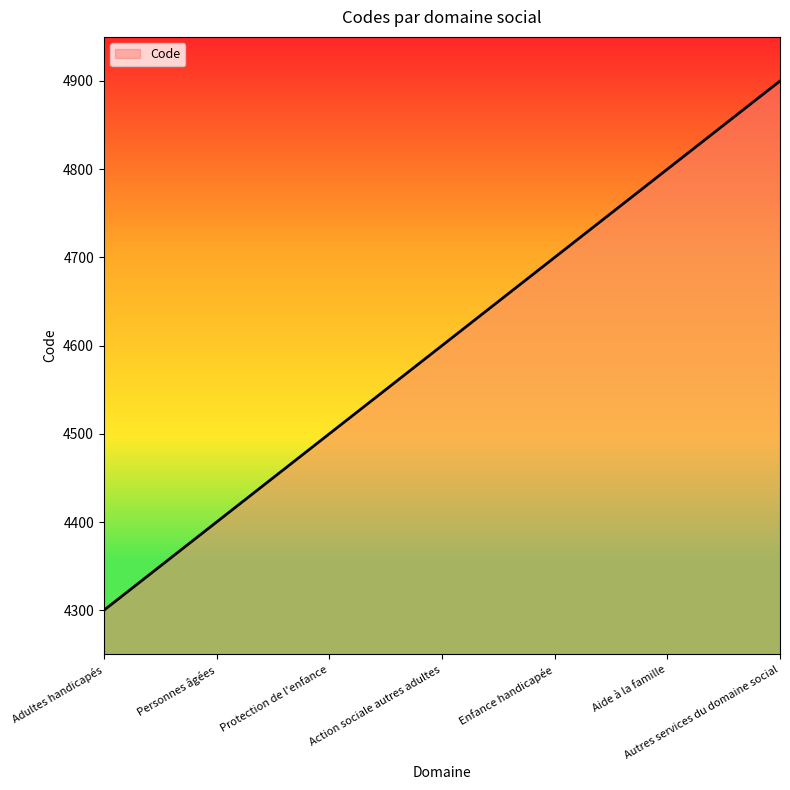

Reading left to right, what are all the values shown in this chart?

4300	4400	4500	4600	4700	4800	4900